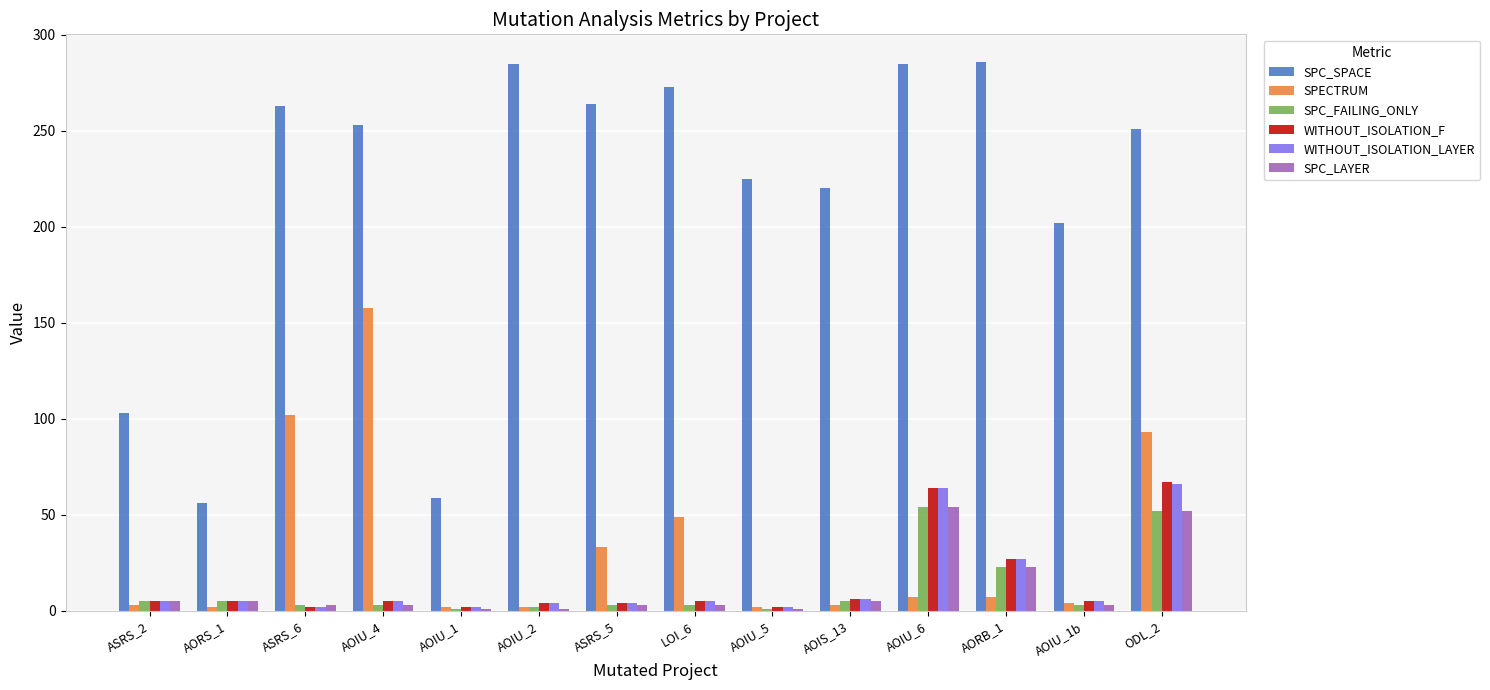

At which label is SPECTRUM closest to 80?

ODL_2